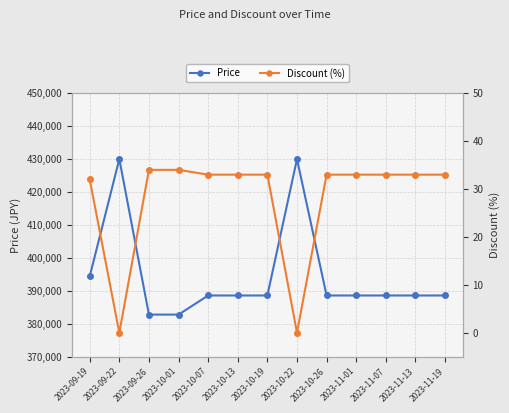

Which series changed the most between 2023-09-26 and 2023-10-01?

Price